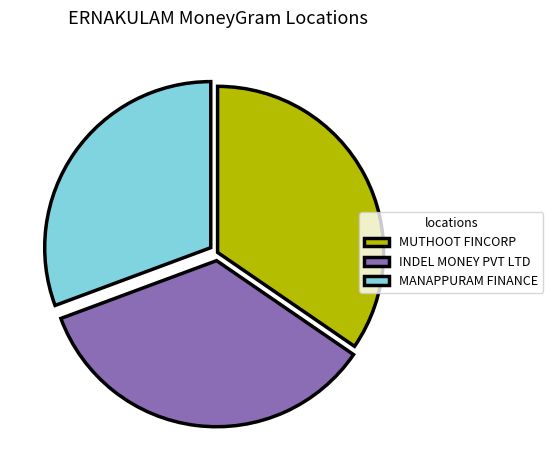

Which has a higher value, MANAPPURAM FINANCE or INDEL MONEY PVT LTD?

INDEL MONEY PVT LTD